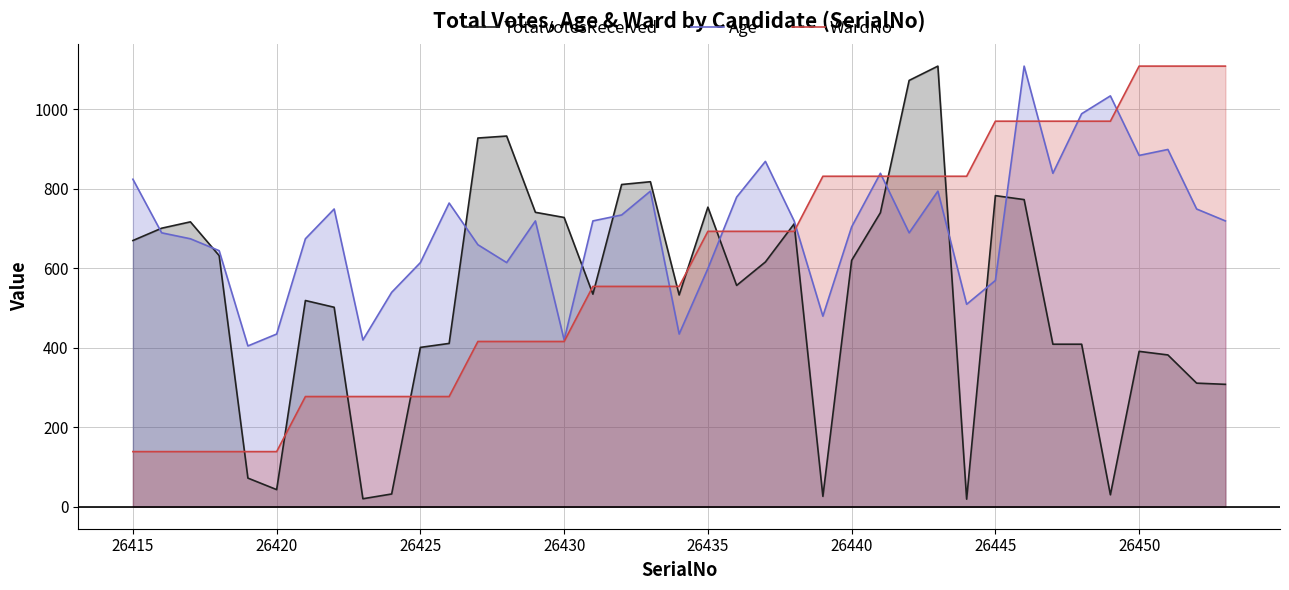

What is the value of the TotalVotesReceived point at the 26th from the left?

620.0